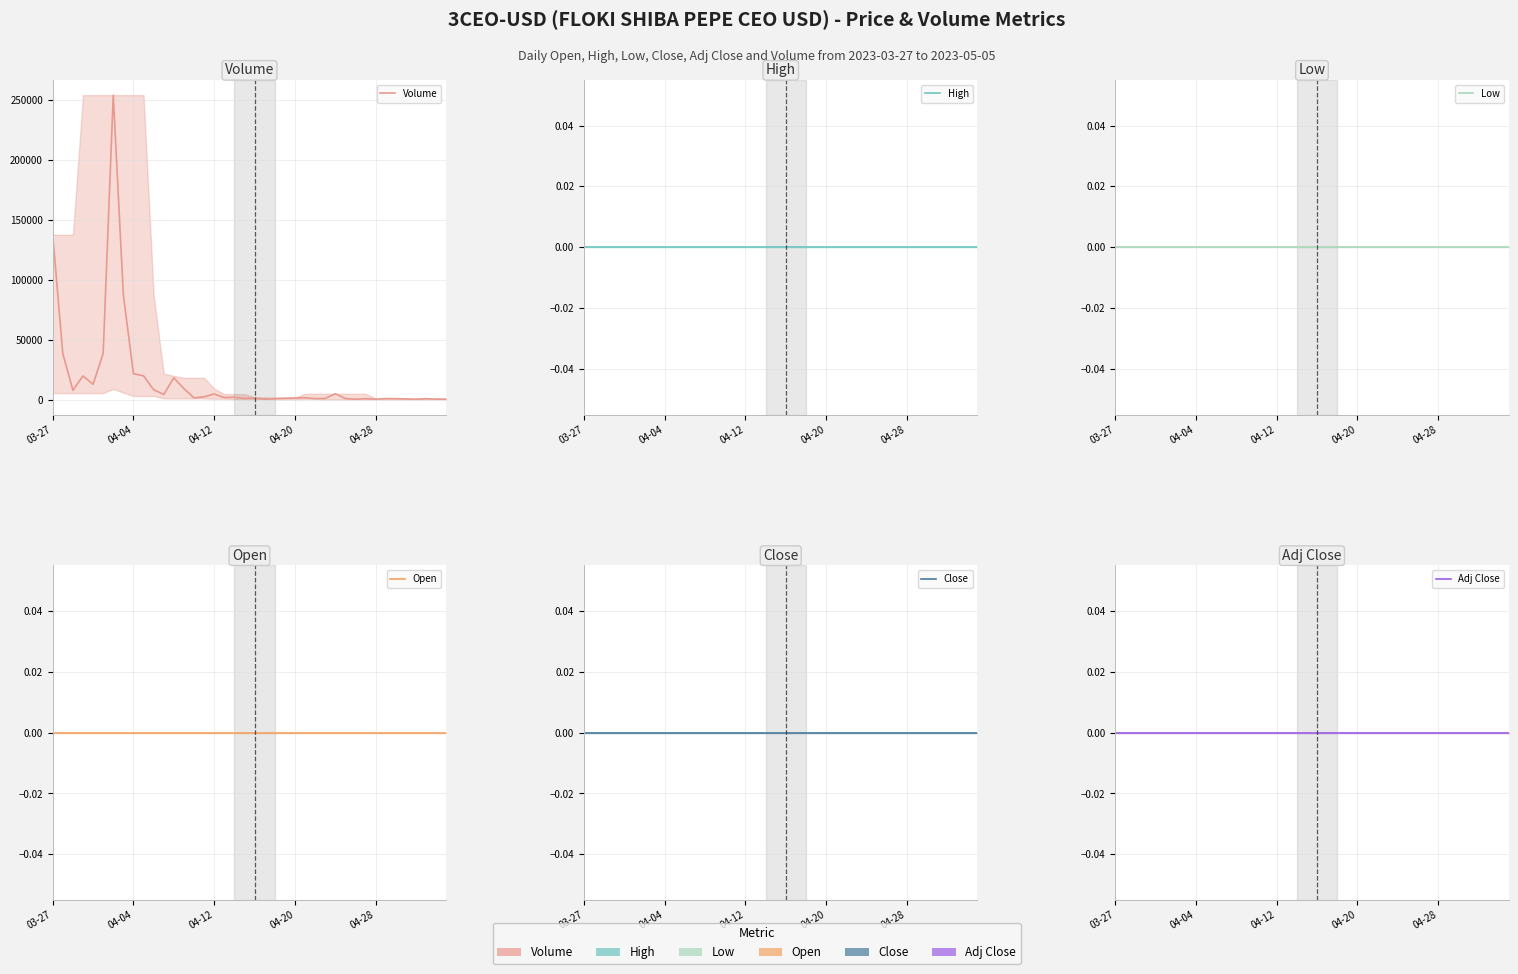

How many data points does each series have?

40